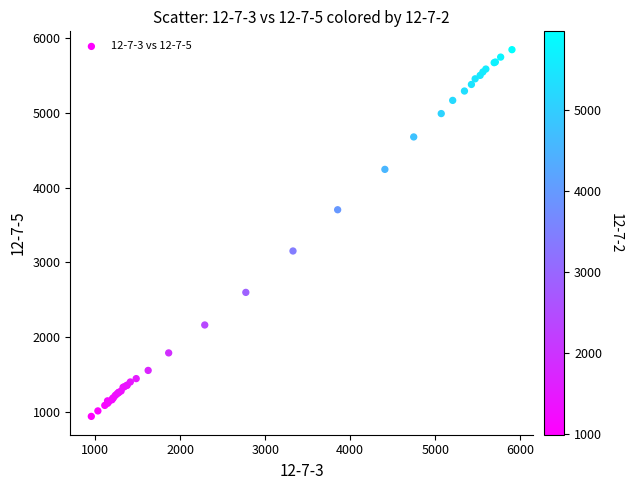

What Y value in the scatter plot is closest to 3392?

3152.3